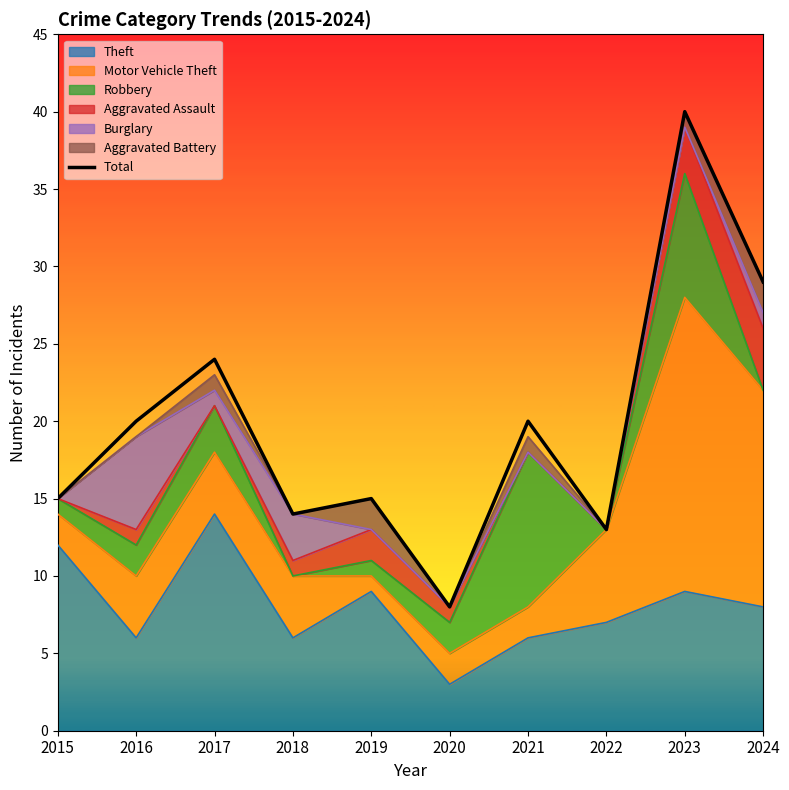

True or false: the data has more than 1 interior local peaks.

True